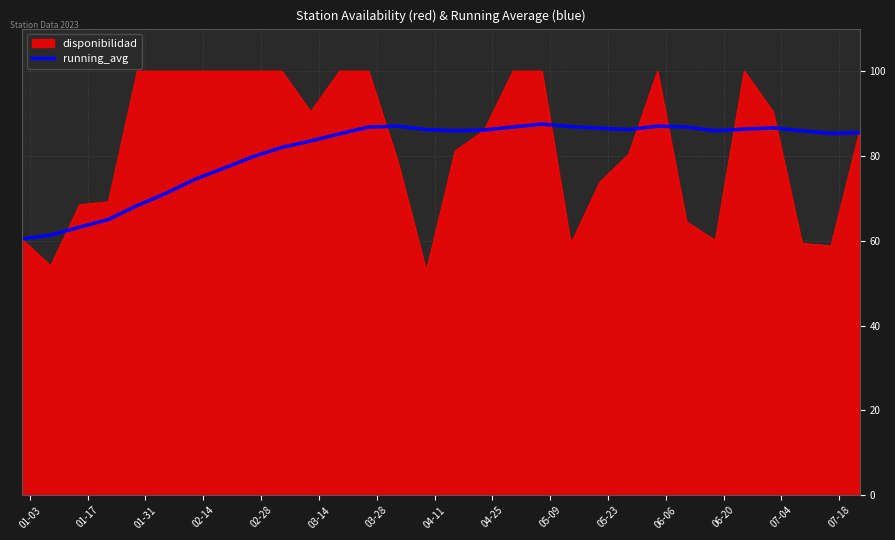

What is the smallest value displayed?

52.9